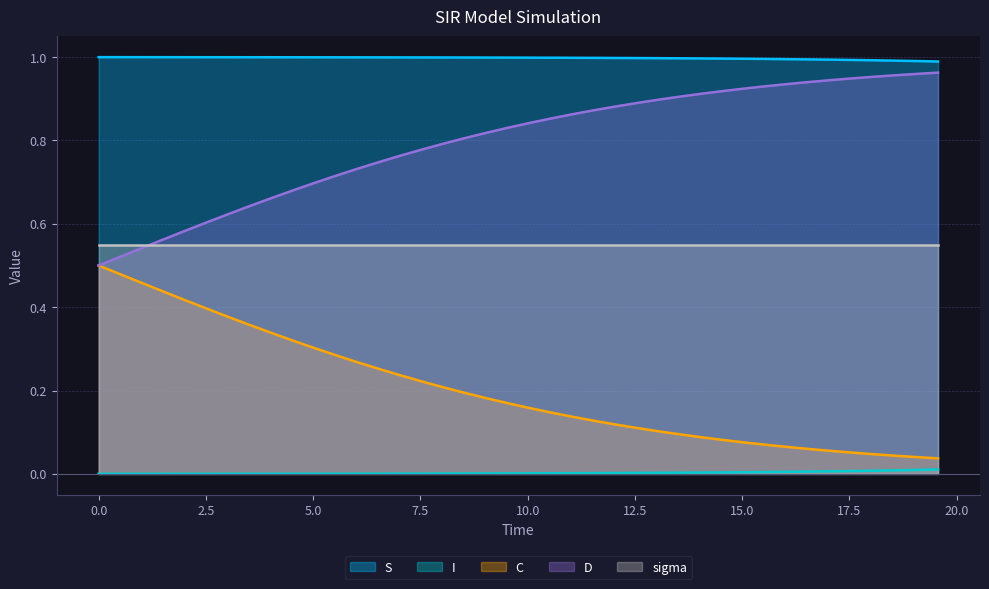

True or false: C and S intersect in this chart.

False